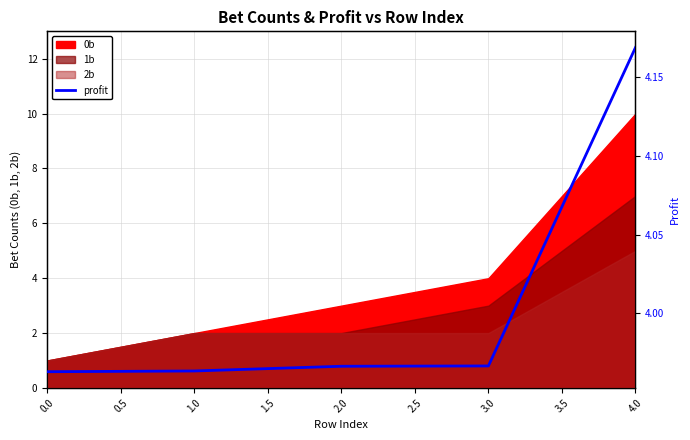

What is the value of the 2nd point from the left?

4.0